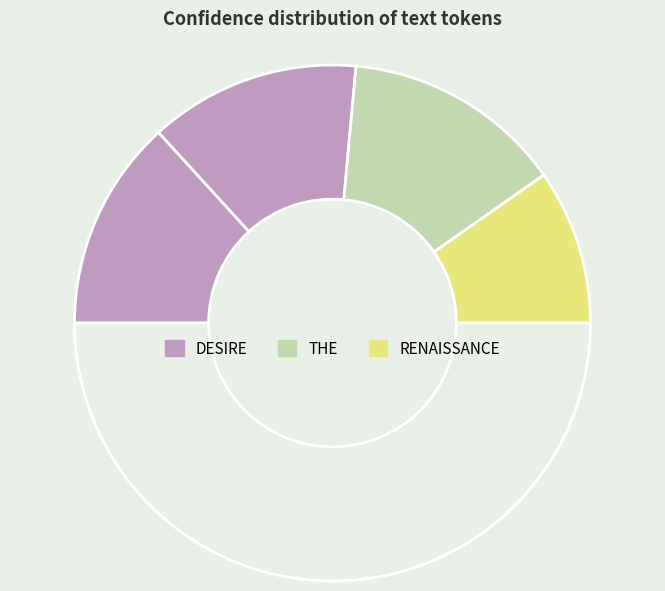

How many segments does this pie chart have?

5